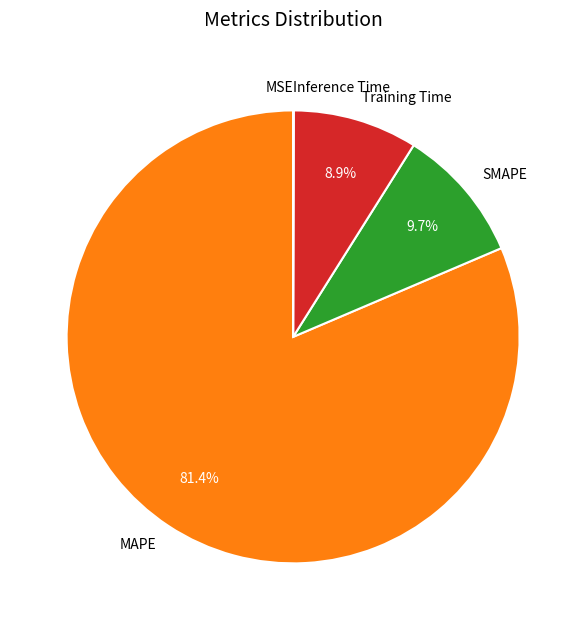

To the nearest percent, what is the combined percentage of Training Time and MAPE?

90%